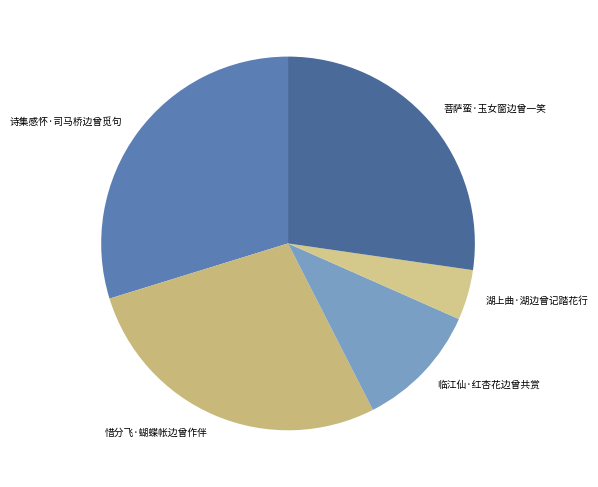

Is the sum of 惜分飞·蝴蝶帐边曾作伴 and 菩萨蛮·玉女窗边曾一笑 greater than half?

Yes